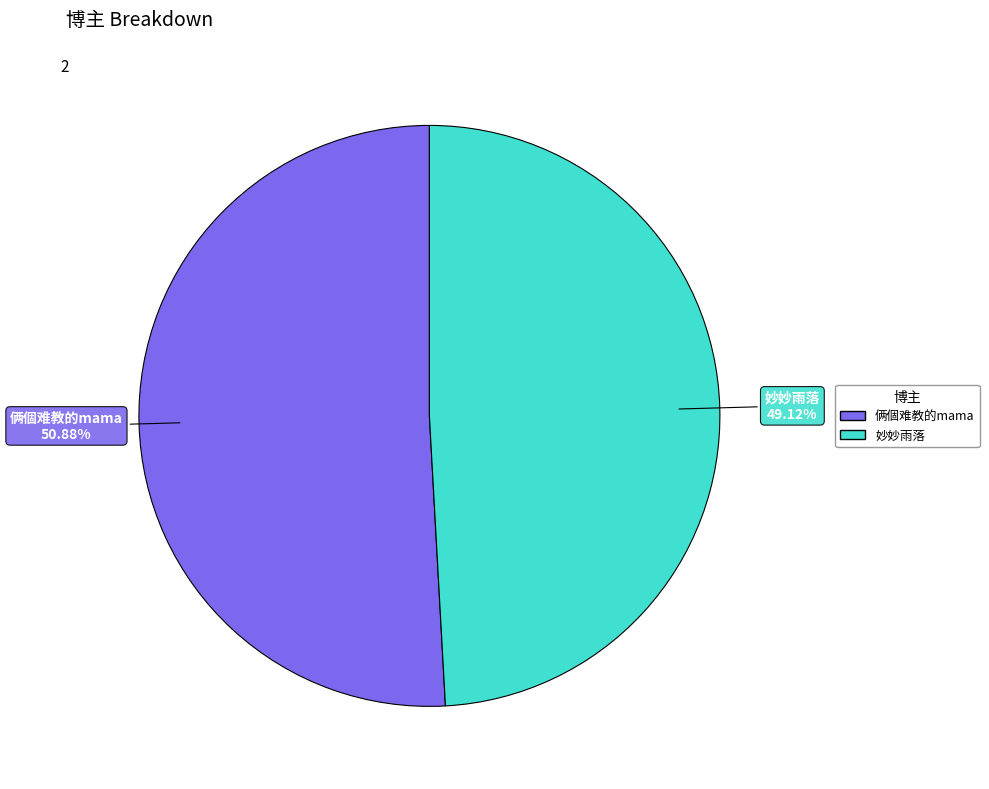

What percentage is NOT represented by 俩個难教的mama?

49.1%